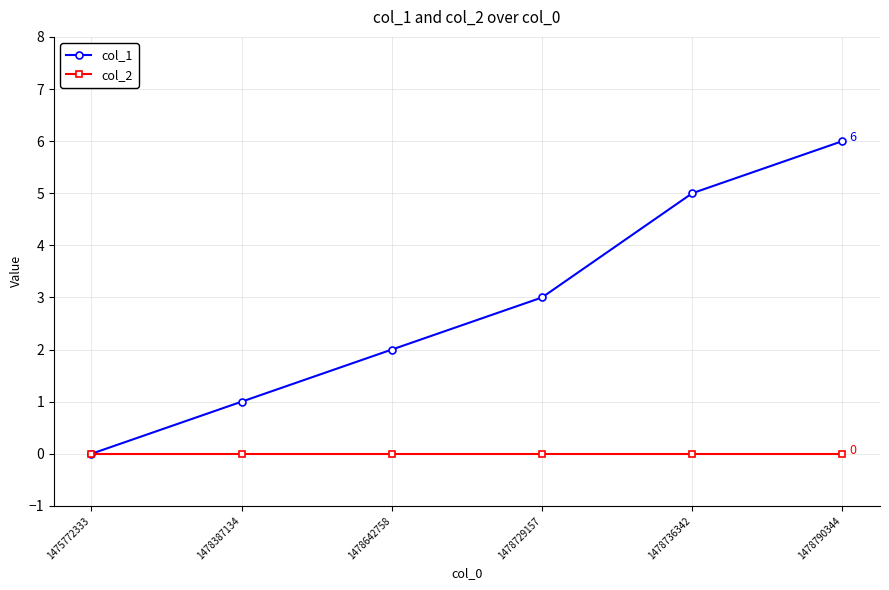

How many values in col_1 are above zero?

5